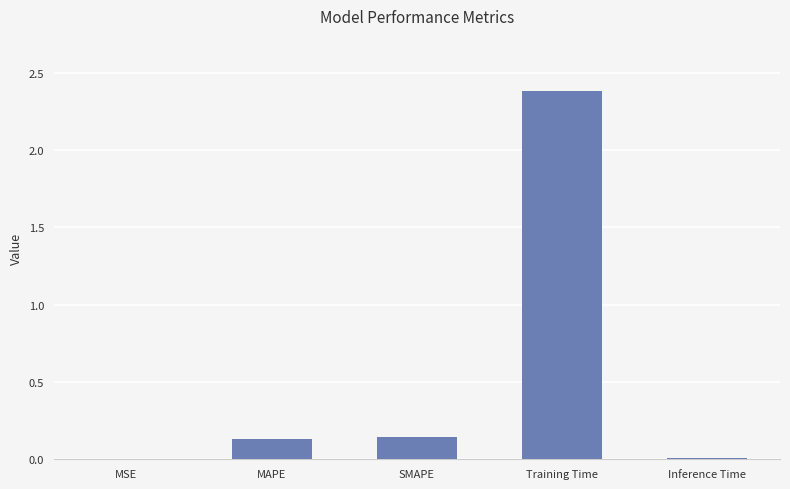

Is it true that the value at SMAPE is 0.0?

False